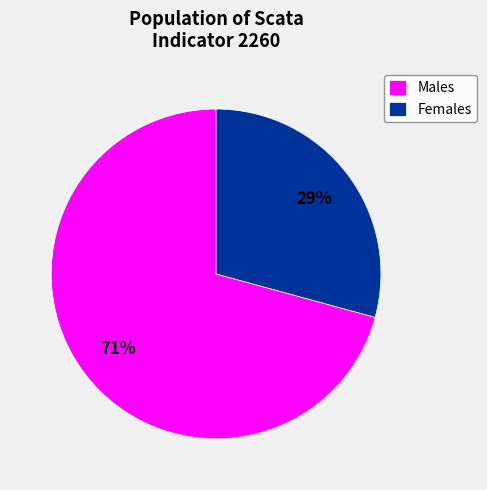

Between Males and Females, which is larger?

Males